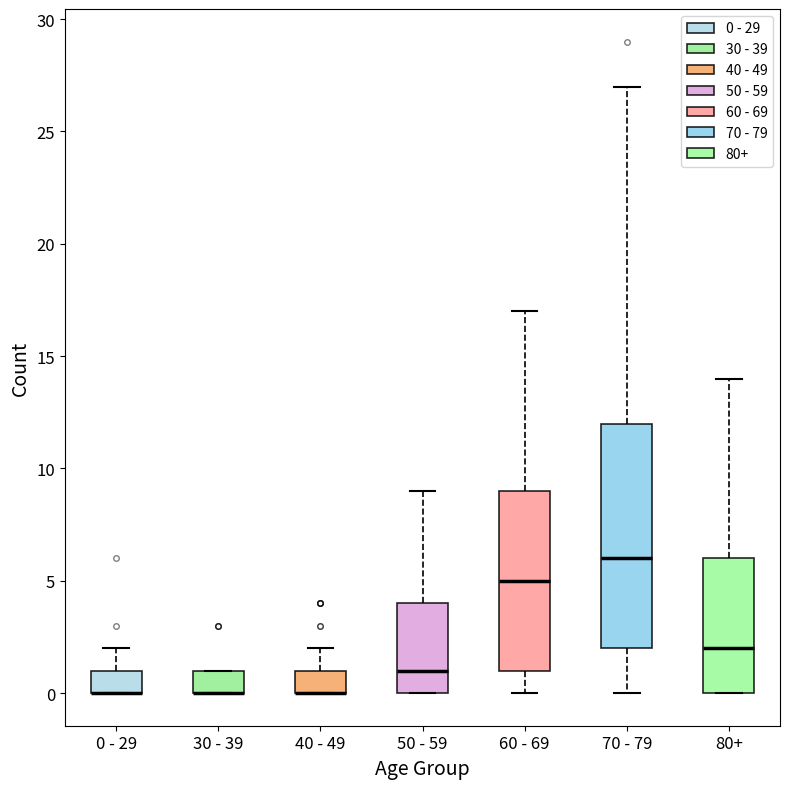

Where does the median line of the box for 80+ sit on the y-axis? The values are not printed on the chart, so give them approximately, as read against the axis.

2